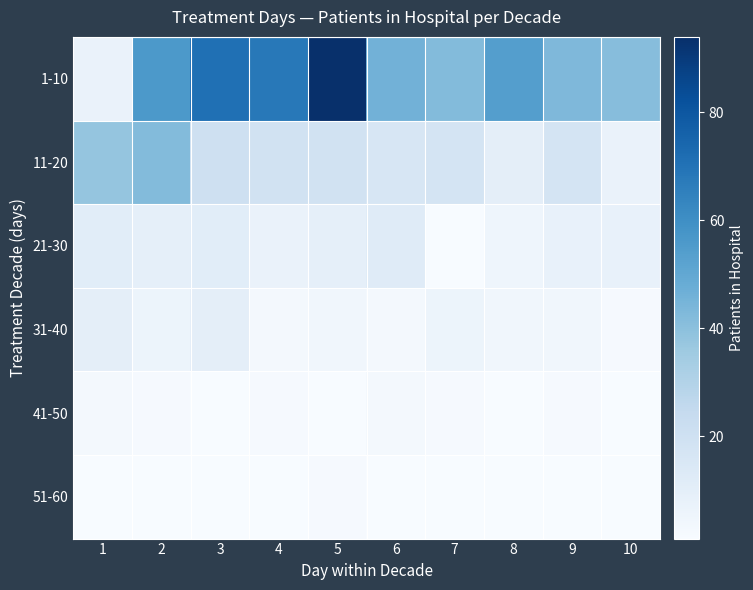

What is the spread (max minus min) of values at 1?

37